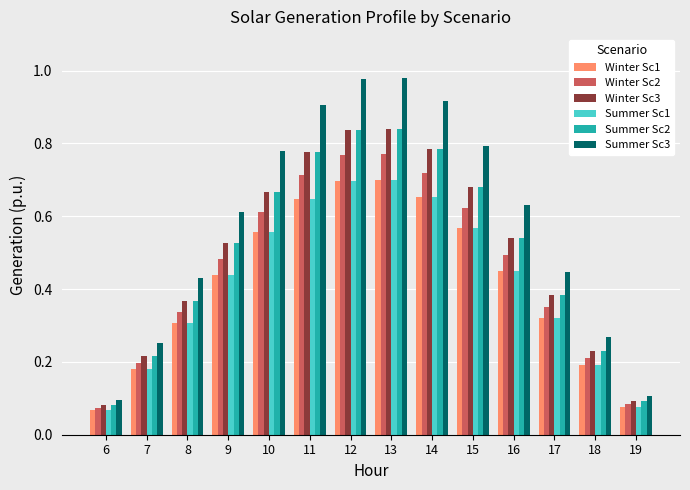

The Summer Sc3 series shows 0.9 at 14. True or false?

True